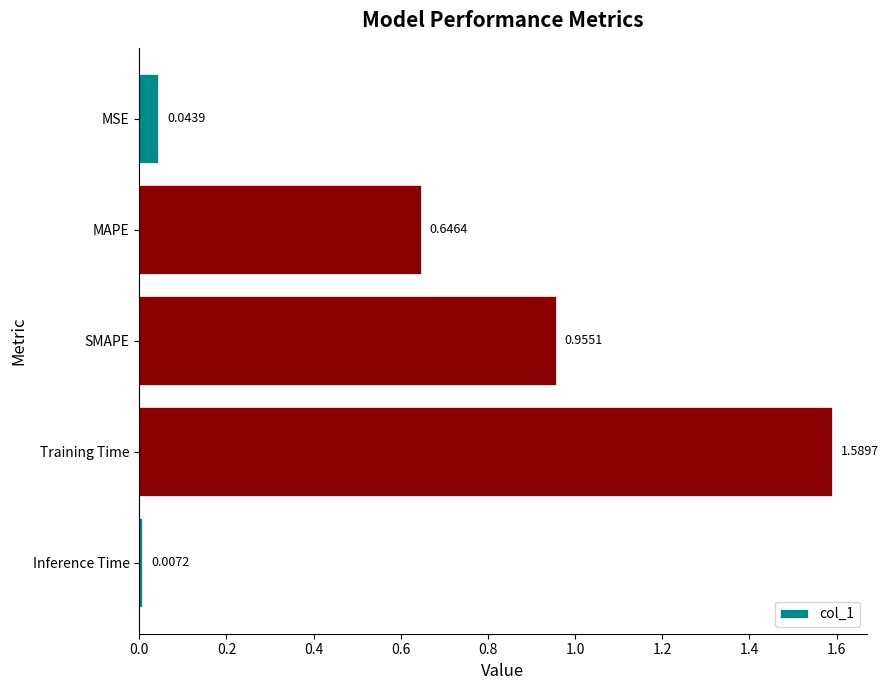

Does the chart contain any negative values?

No